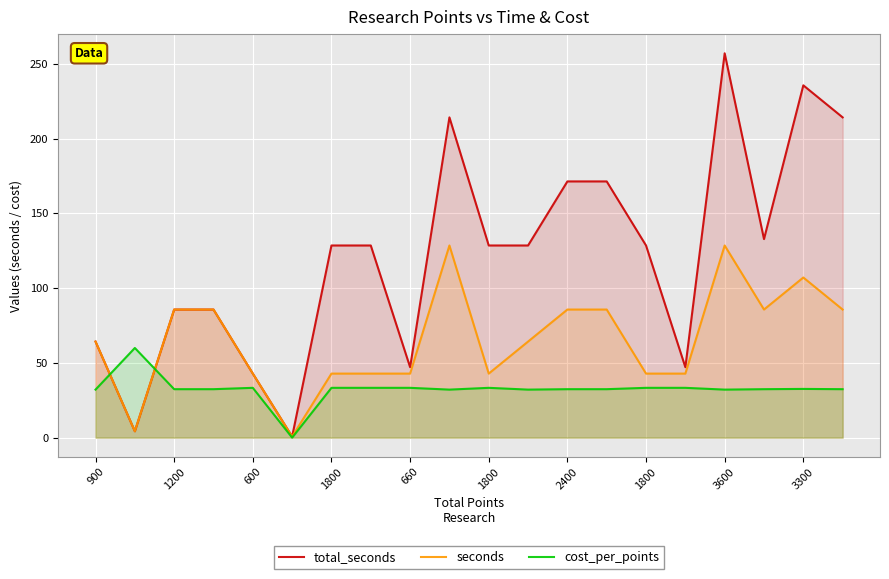

What is the difference between the second highest and second lowest values in the total_seconds series?

231.4